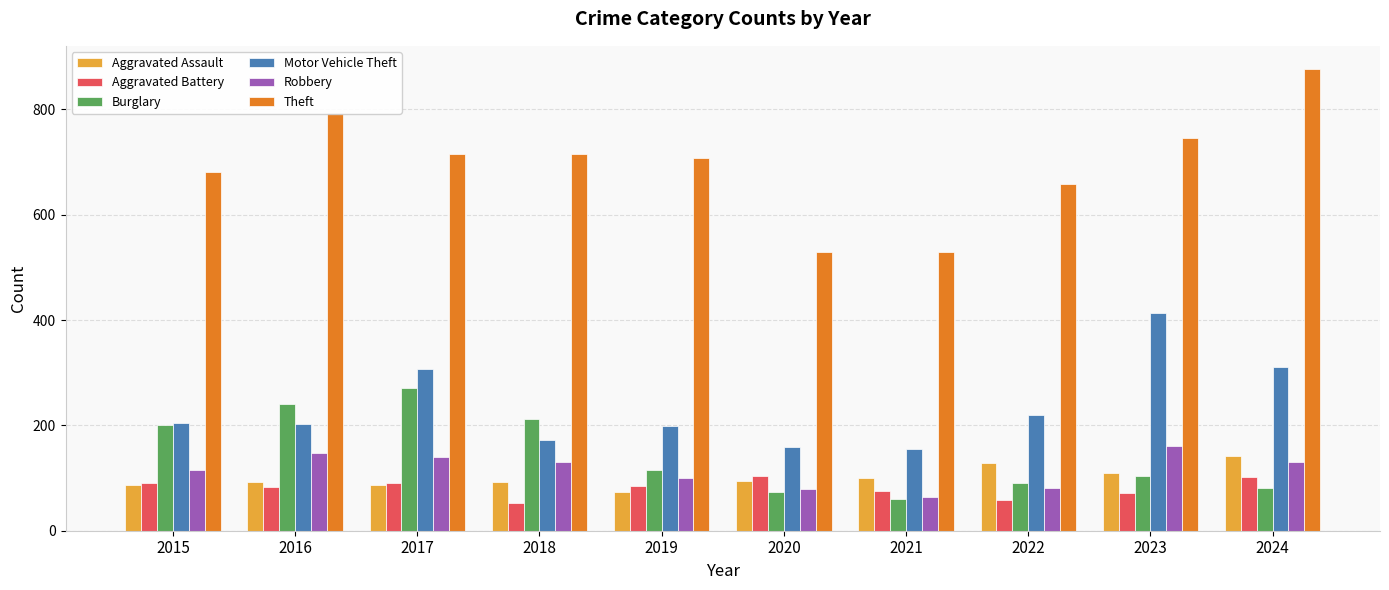

How many values in the Aggravated Battery series are below 85?

5